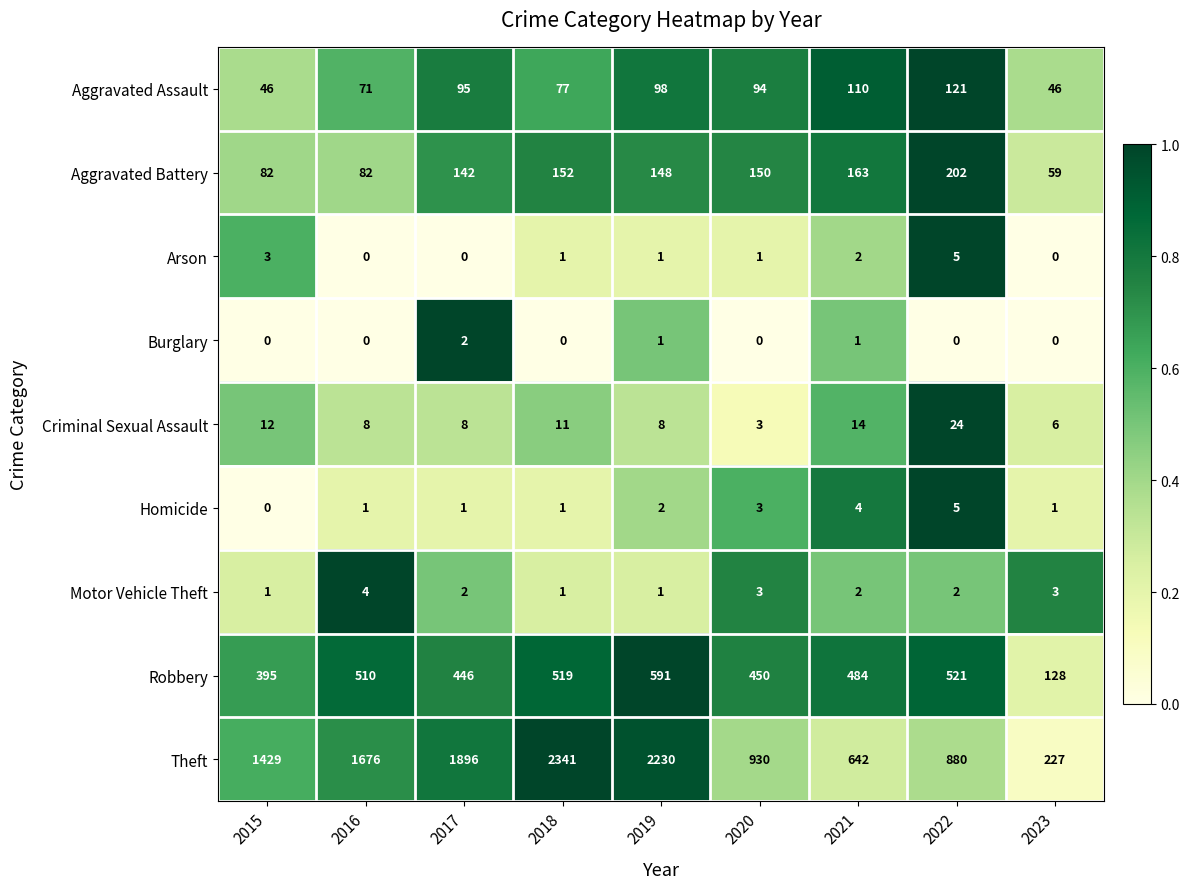

What is the difference between the maximum and second lowest values in the Robbery series?

196